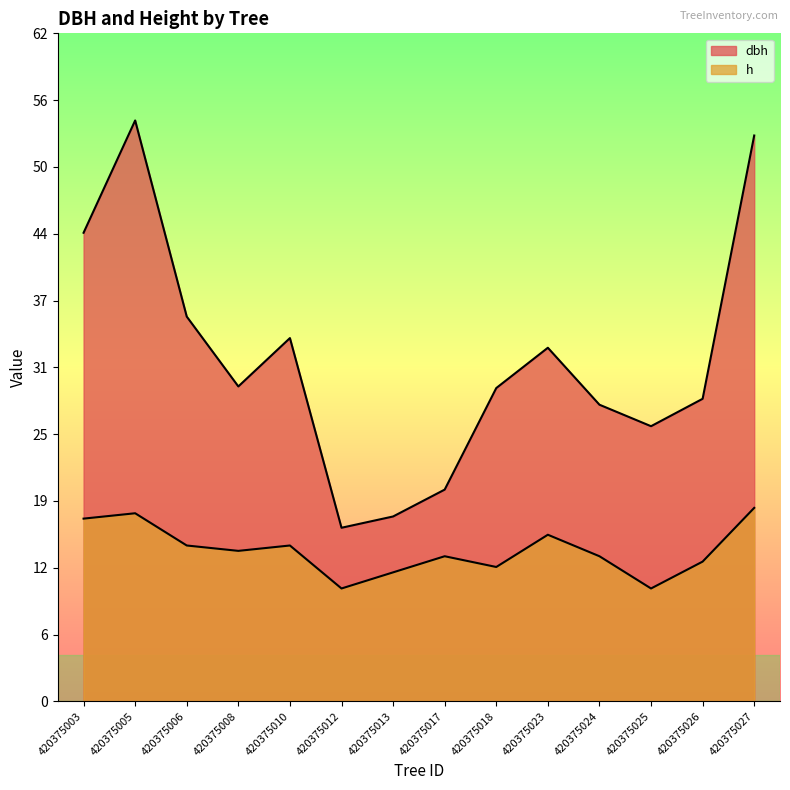

Rank the series by their average value, from highest to lowest.

dbh, h